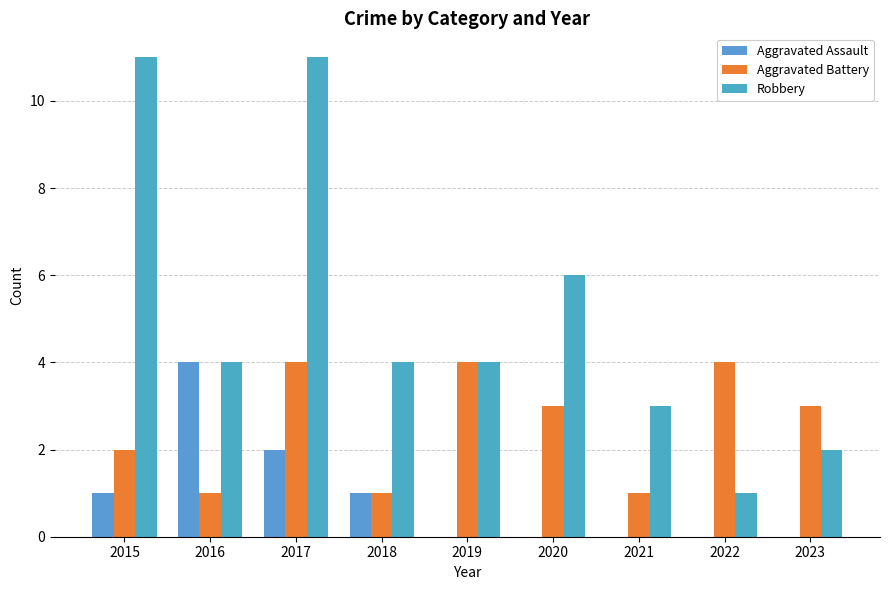

How many groups of bars are there?

9